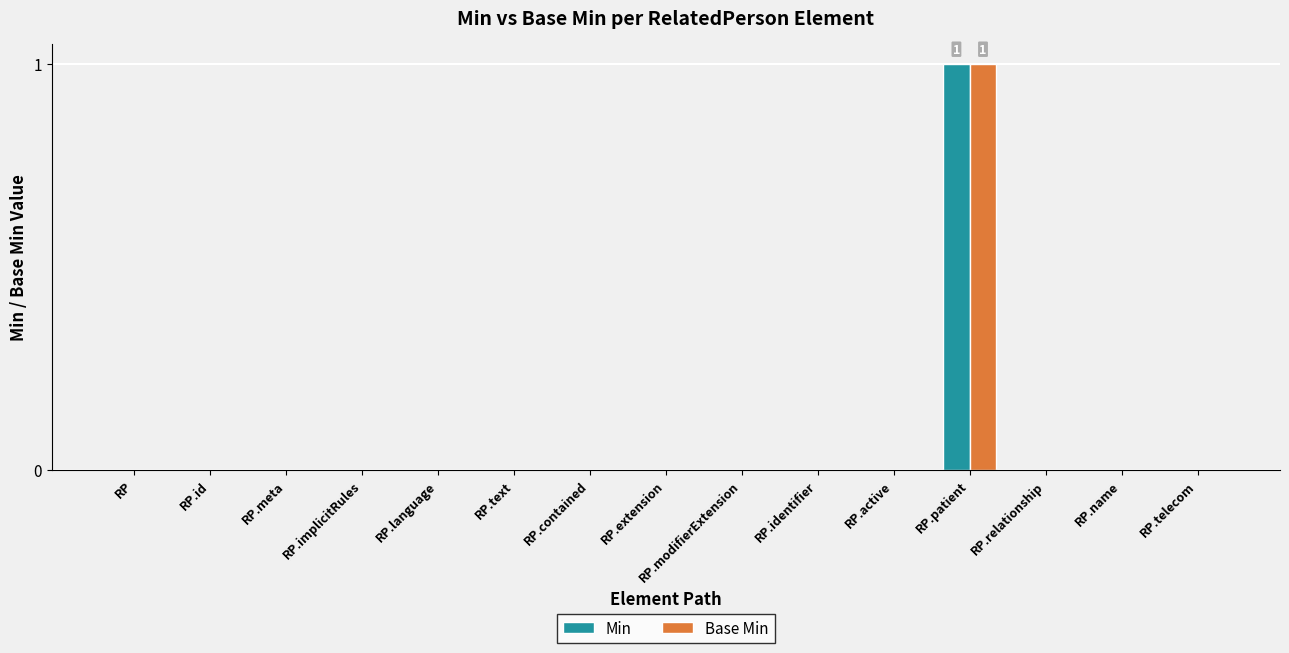

Reading left to right, extract all data points from this chart.

Min: RP=0	RP.id=0	RP.meta=0	RP.implicitRules=0	RP.language=0	RP.text=0	RP.contained=0	RP.extension=0	RP.modifierExtension=0	RP.identifier=0	RP.active=0	RP.patient=1	RP.relationship=0	RP.name=0	RP.telecom=0
Base Min: RP=0	RP.id=0	RP.meta=0	RP.implicitRules=0	RP.language=0	RP.text=0	RP.contained=0	RP.extension=0	RP.modifierExtension=0	RP.identifier=0	RP.active=0	RP.patient=1	RP.relationship=0	RP.name=0	RP.telecom=0